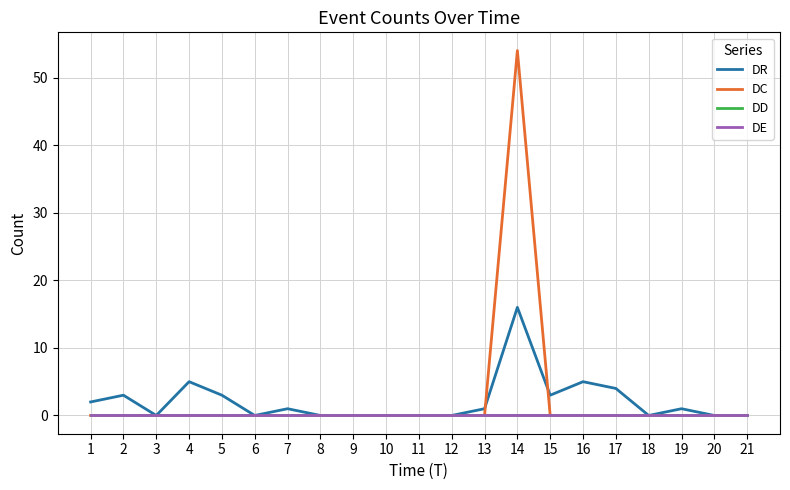

Reading right to left, what are all the values shown in this chart?

DR: 21=0	20=0	19=1	18=0	17=4	16=5	15=3	14=16	13=1	12=0	11=0	10=0	9=0	8=0	7=1	6=0	5=3	4=5	3=0	2=3	1=2
DC: 21=0	20=0	19=0	18=0	17=0	16=0	15=0	14=54	13=0	12=0	11=0	10=0	9=0	8=0	7=0	6=0	5=0	4=0	3=0	2=0	1=0
DD: 21=0	20=0	19=0	18=0	17=0	16=0	15=0	14=0	13=0	12=0	11=0	10=0	9=0	8=0	7=0	6=0	5=0	4=0	3=0	2=0	1=0
DE: 21=0	20=0	19=0	18=0	17=0	16=0	15=0	14=0	13=0	12=0	11=0	10=0	9=0	8=0	7=0	6=0	5=0	4=0	3=0	2=0	1=0